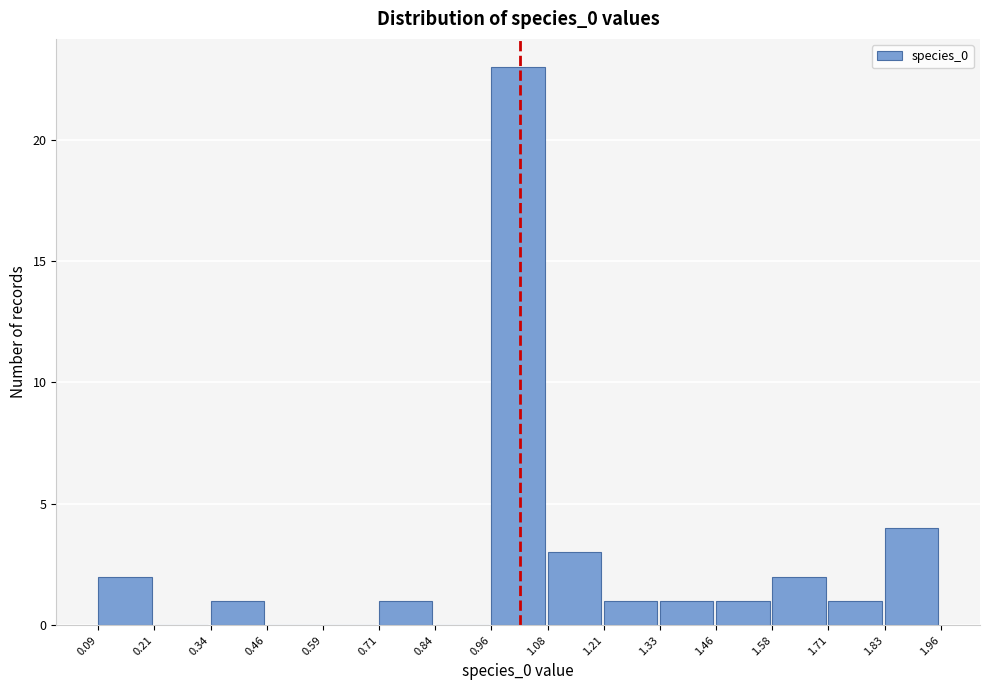

How tall is the bar that spans 0.96 to 1.08 on the x-axis? The values are not printed on the chart, so give them approximately, as read against the axis.

23